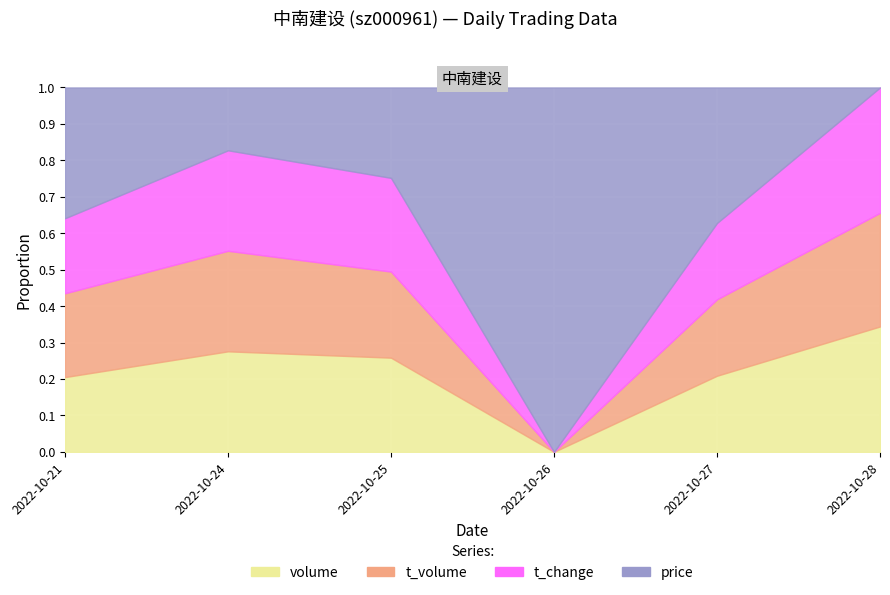

The t_volume series shows 10776.0 at 2022-10-24. True or false?

True